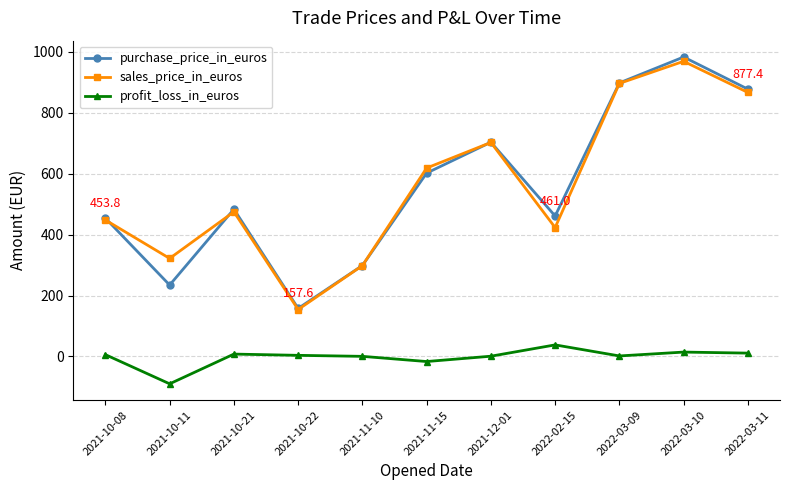

At which label is sales_price_in_euros closest to 561?

2021-11-15